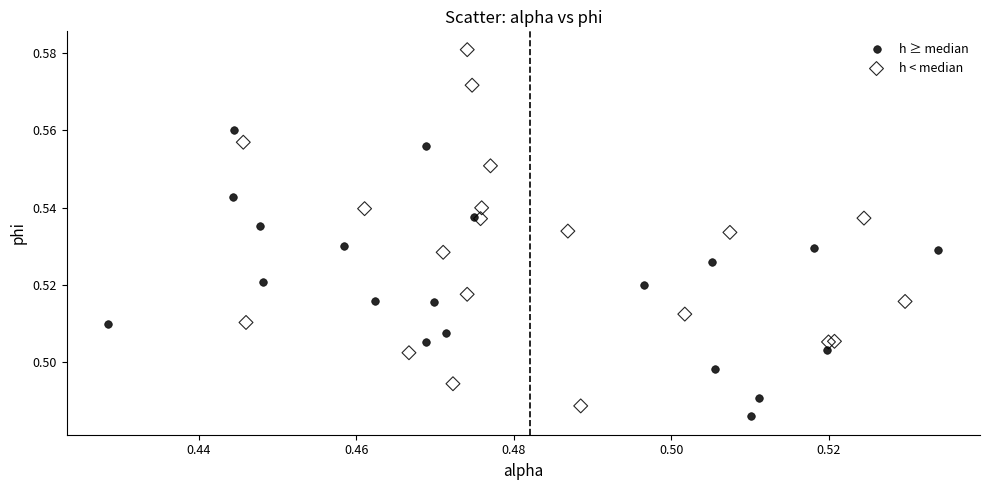

Which series has the largest Y range (max minus min)?

h < median